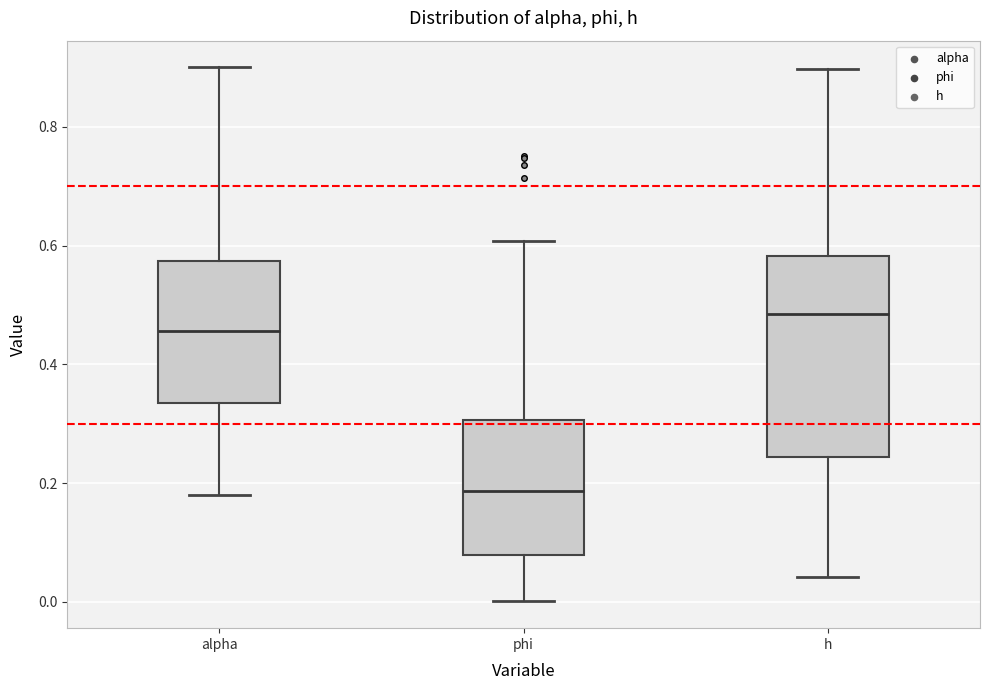

Comparing the boxes themselves (not the whiskers), which one is the tallest?

h